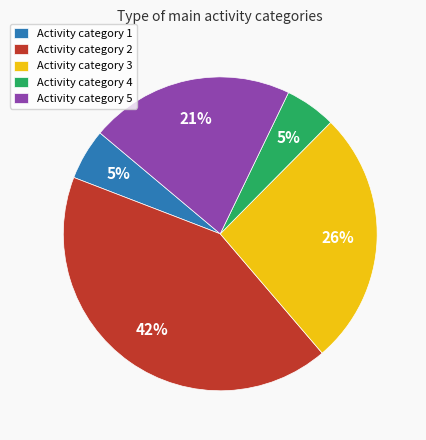

Count the number of slices in the pie.

5